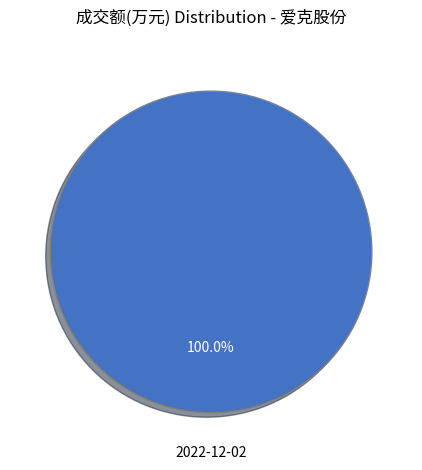

Rank the categories by value from highest to lowest.

2022-12-02